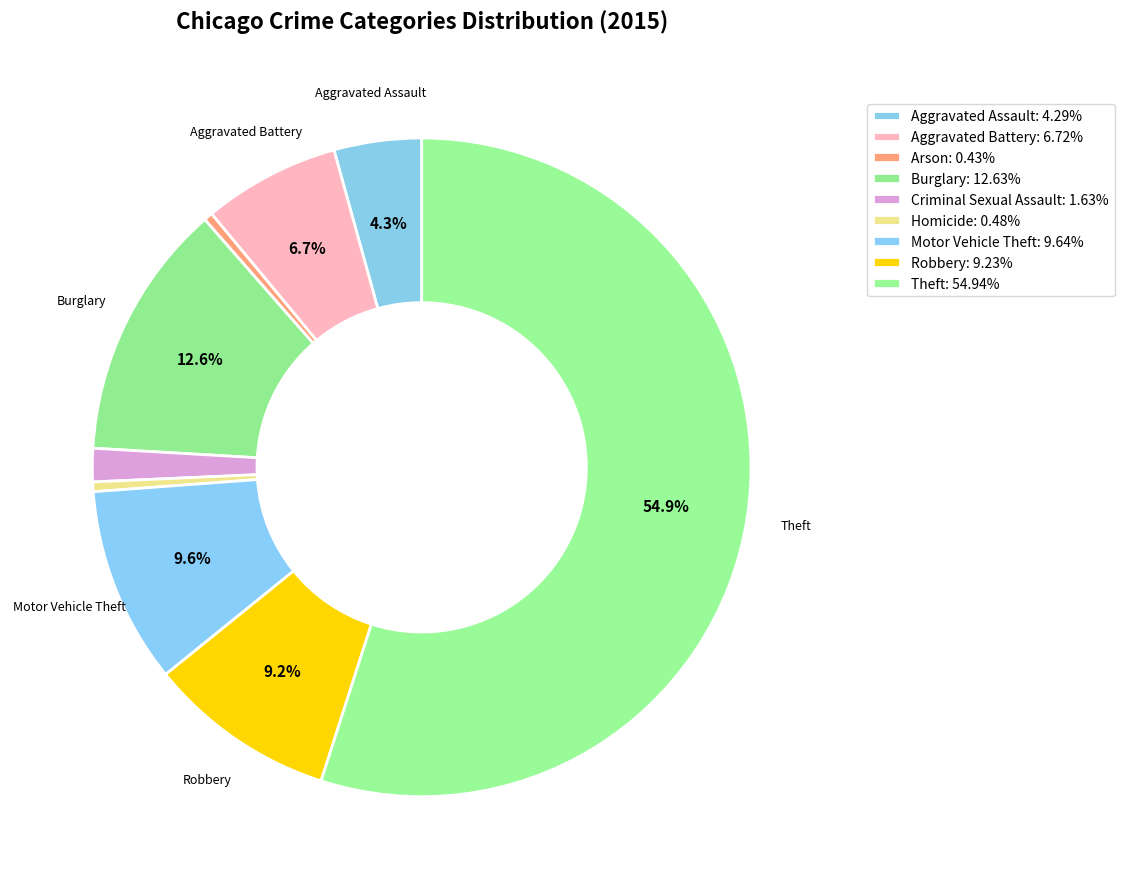

Does any single category account for the majority?

Yes